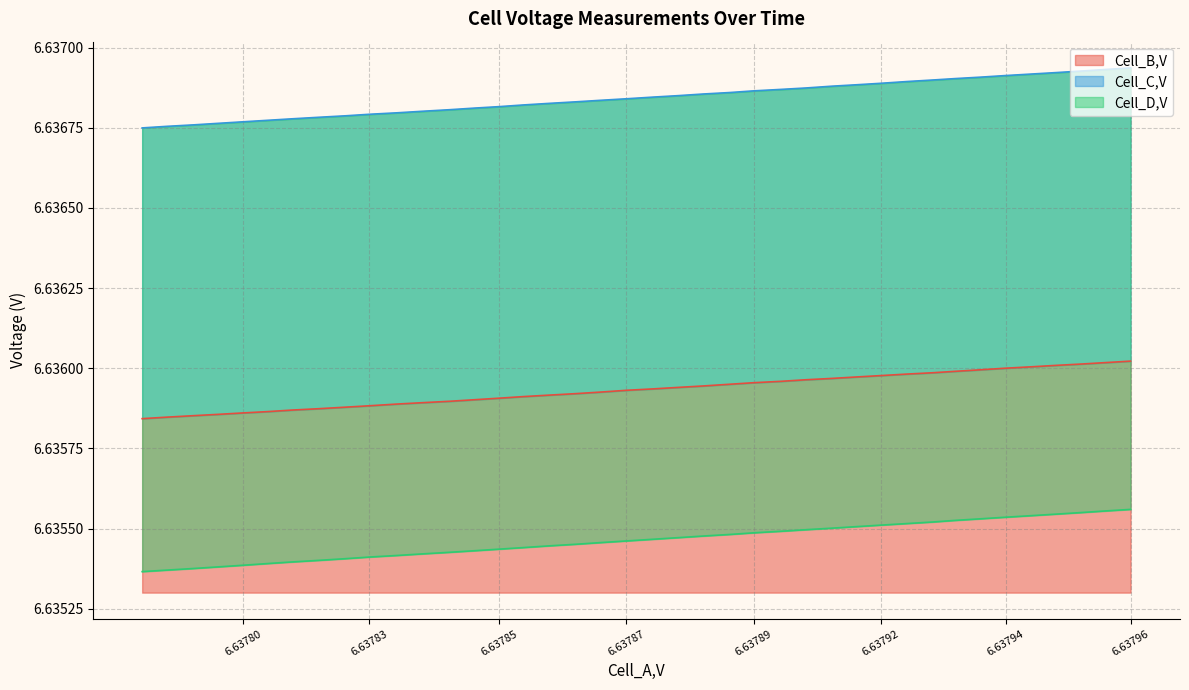

True or false: Cell_C,V has more than 0 interior local peaks.

False